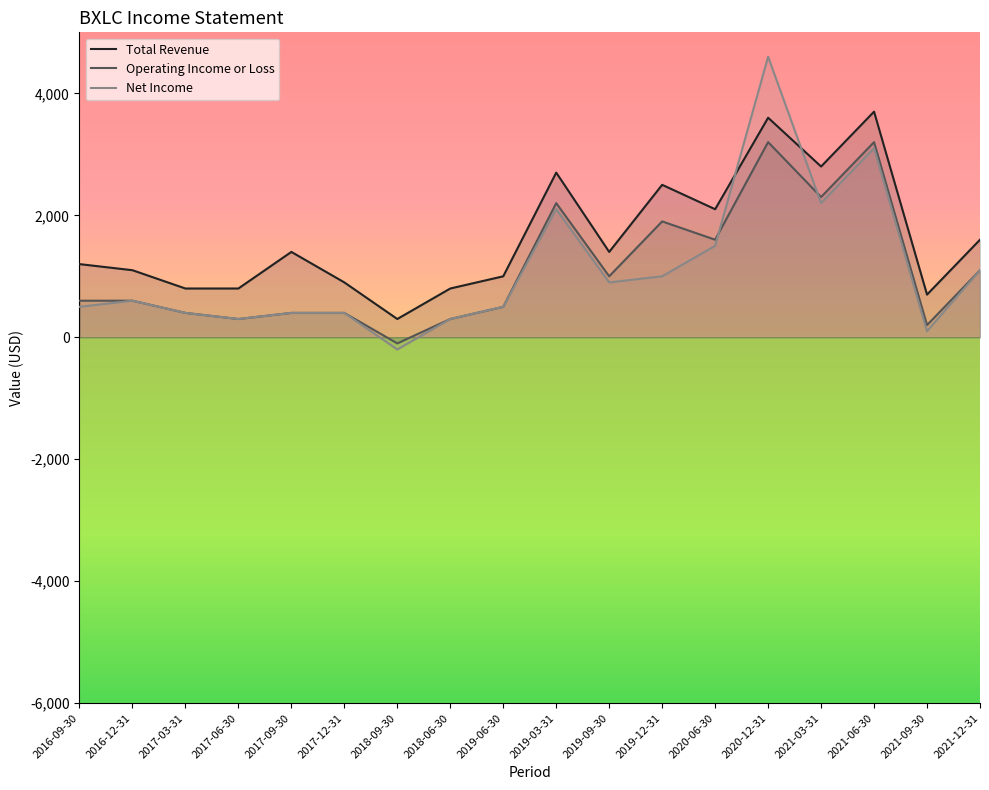

Between 2016-12-31 and 2019-03-31, which series saw the biggest shift?

Total Revenue